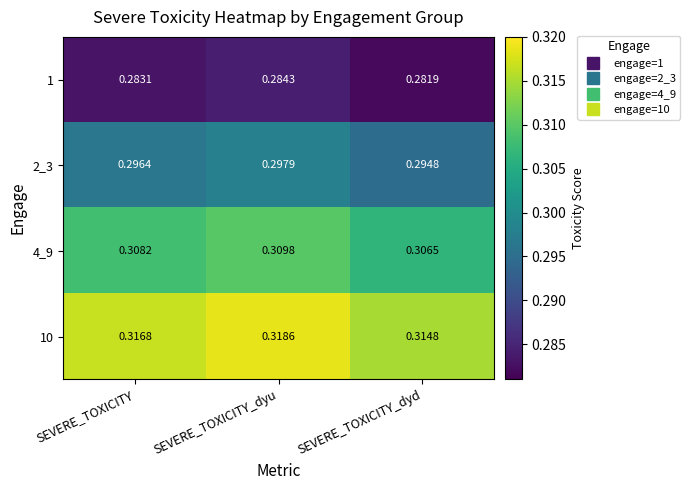

At which category does the chart reach its peak across all series?

SEVERE_TOXICITY_dyu